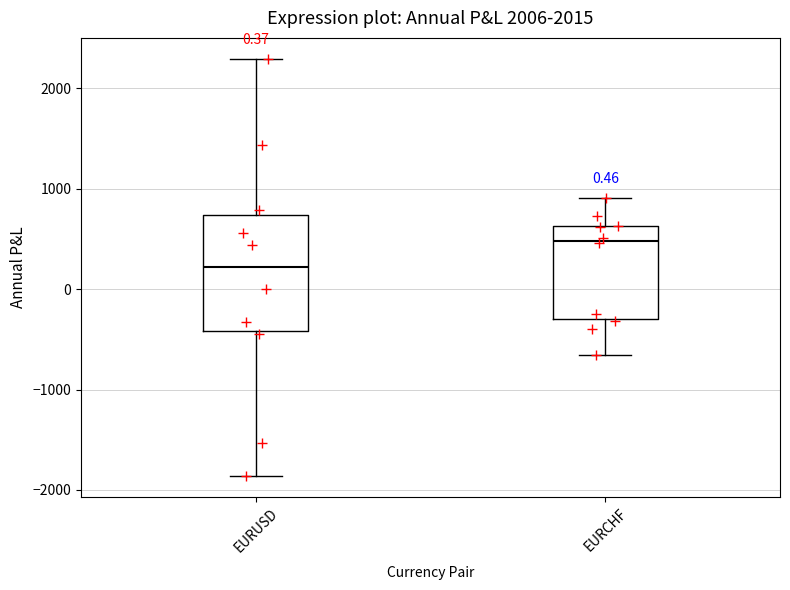

Reading left to right, transcribe this box plot: for each box, give where its median line is, the range the box spans, and where its two whiskers end, as read against the y-axis. The values are not printed on the chart, so give them approximately, as read against the axis.

EURUSD: median 200, box -400 to 700, whiskers -1900 to 2300
EURCHF: median 500, box -300 to 600, whiskers -700 to 900